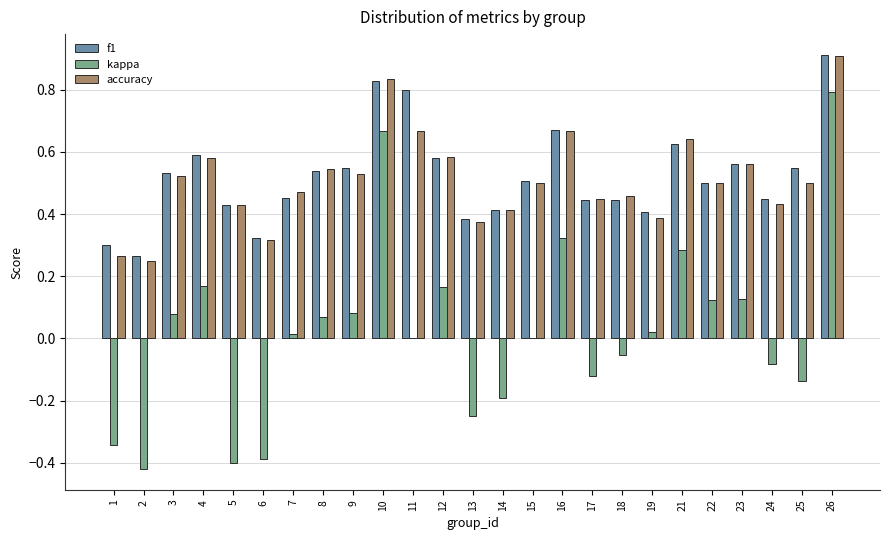

Which series has the widest spread of values?

kappa